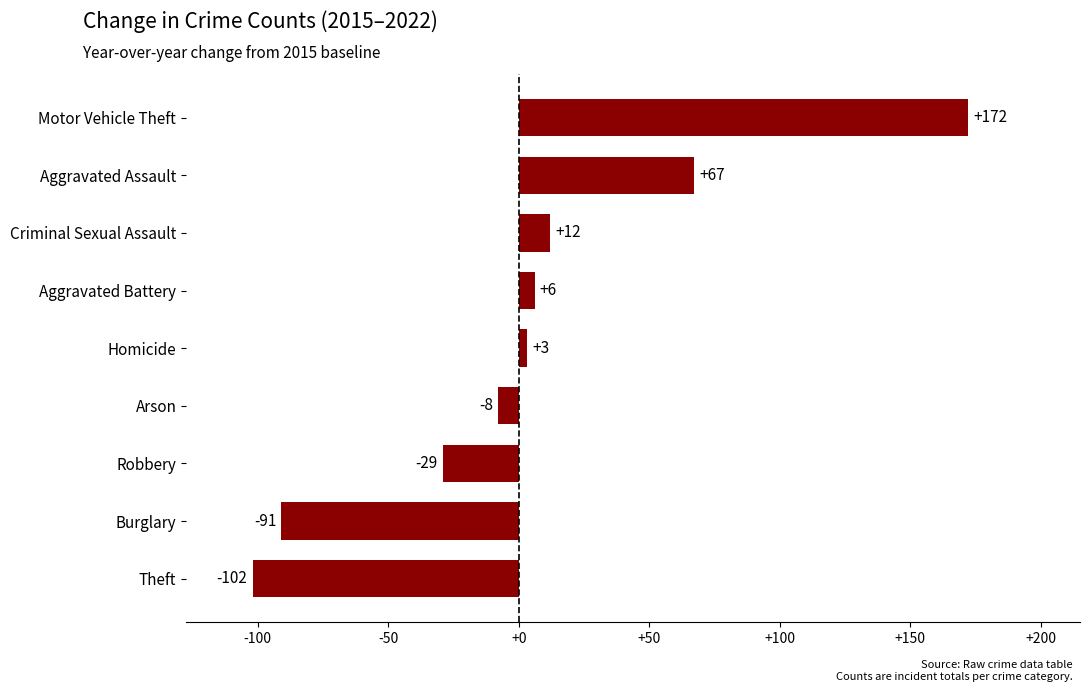

Rank the categories by value from lowest to highest.

Theft, Burglary, Robbery, Arson, Homicide, Aggravated Battery, Criminal Sexual Assault, Aggravated Assault, Motor Vehicle Theft